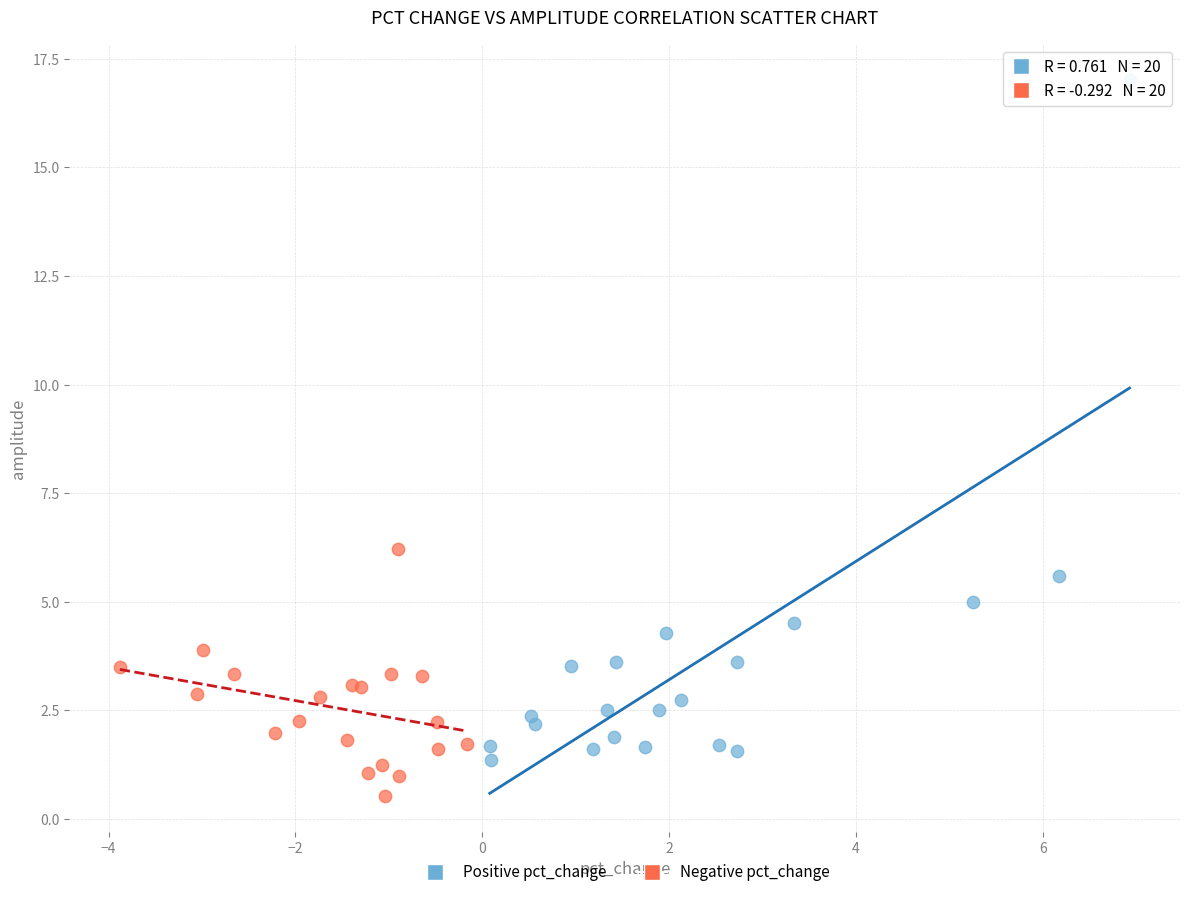

Which series has the widest spread of Y values?

Positive pct_change